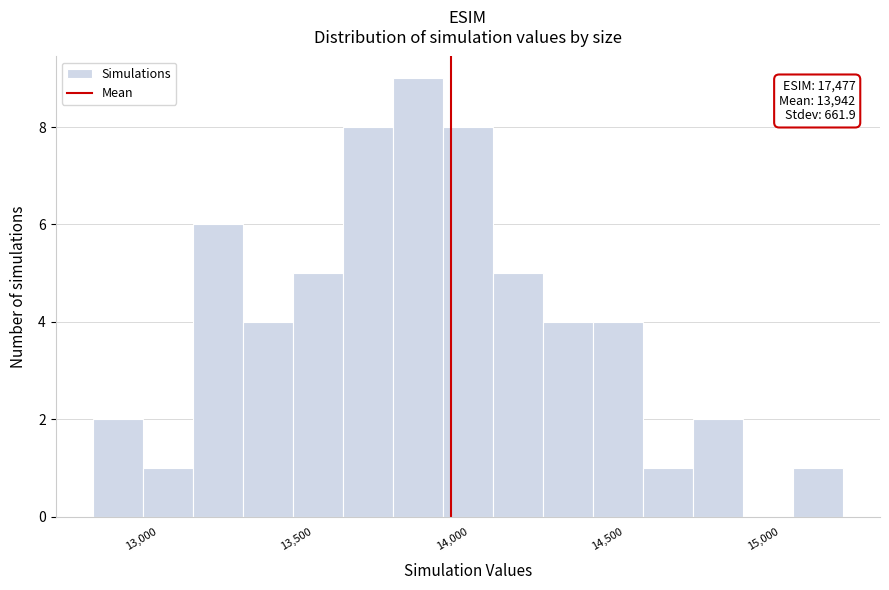

Around what value on the x-axis is the tallest bar? Give the approximate position of its centre, as read against the axis.

13850